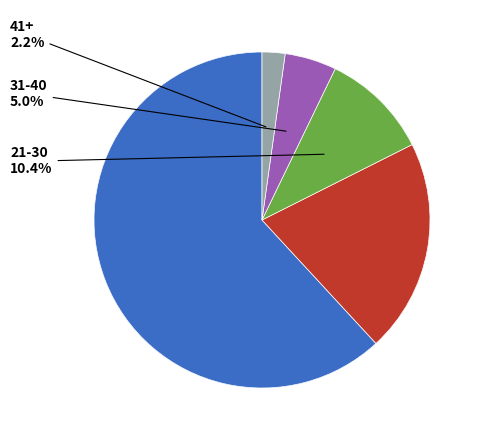

What is the total percentage of 41+ and 31-40?

7.2%